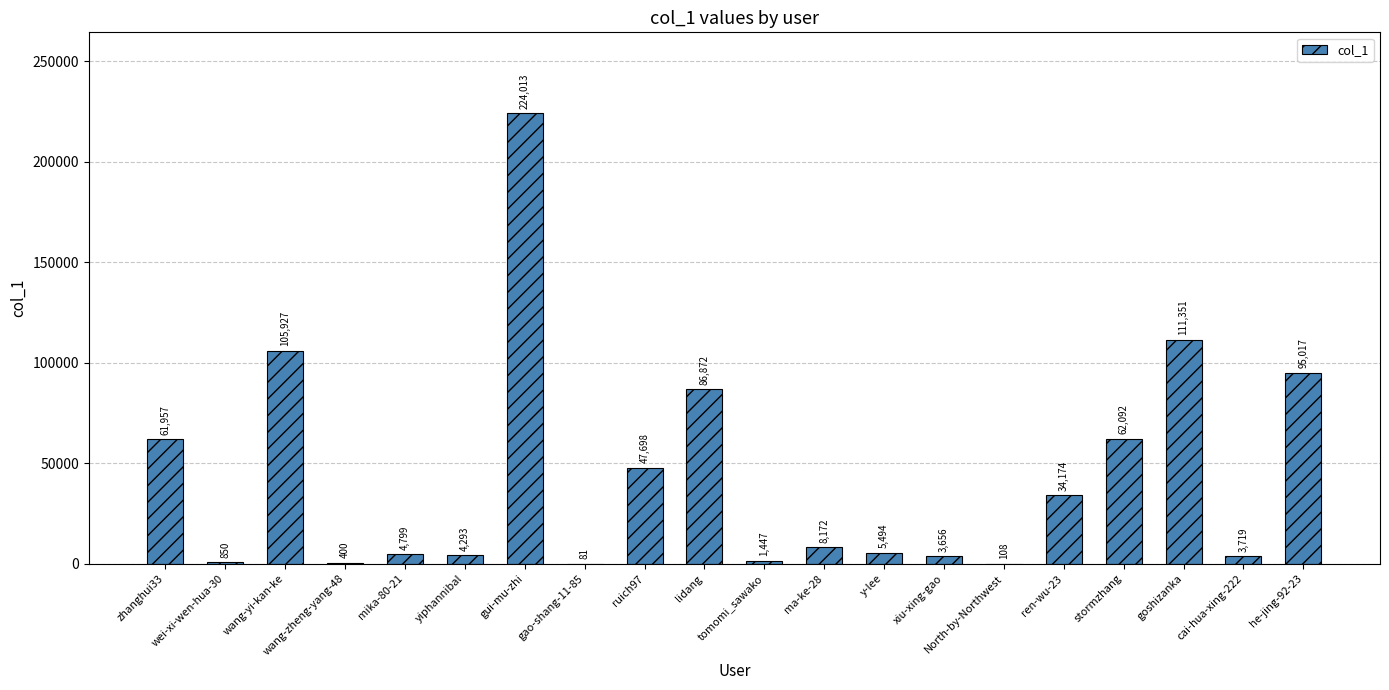

The value at mika-80-21 is 4799. True or false?

True